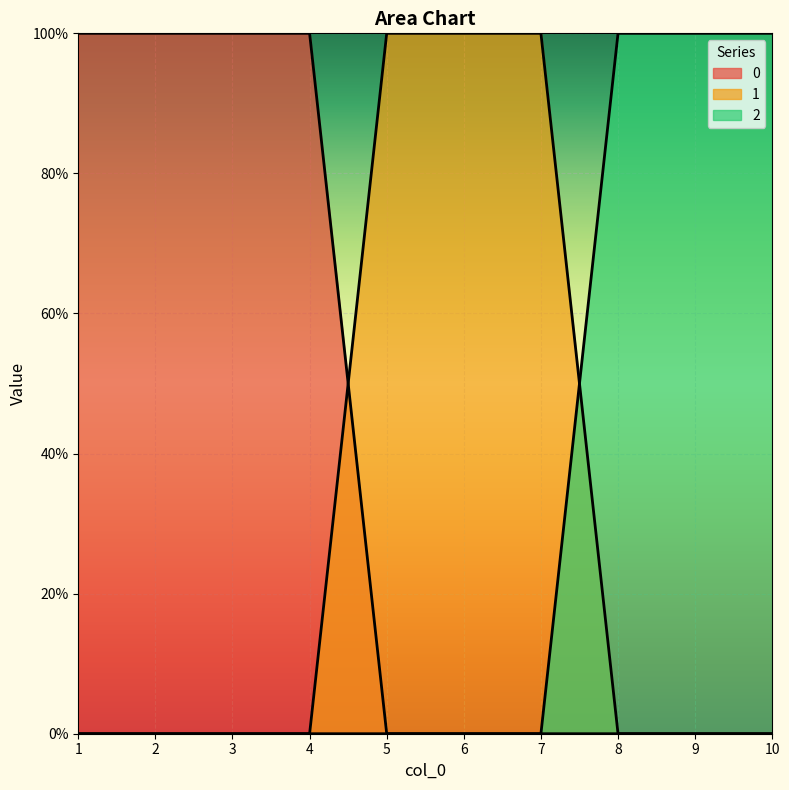

Reading left to right, list all the values displayed in this chart.

0: 1	1	1	1	0	0	0	0	0	0
1: 0	0	0	0	1	1	1	0	0	0
2: 0	0	0	0	0	0	0	1	1	1